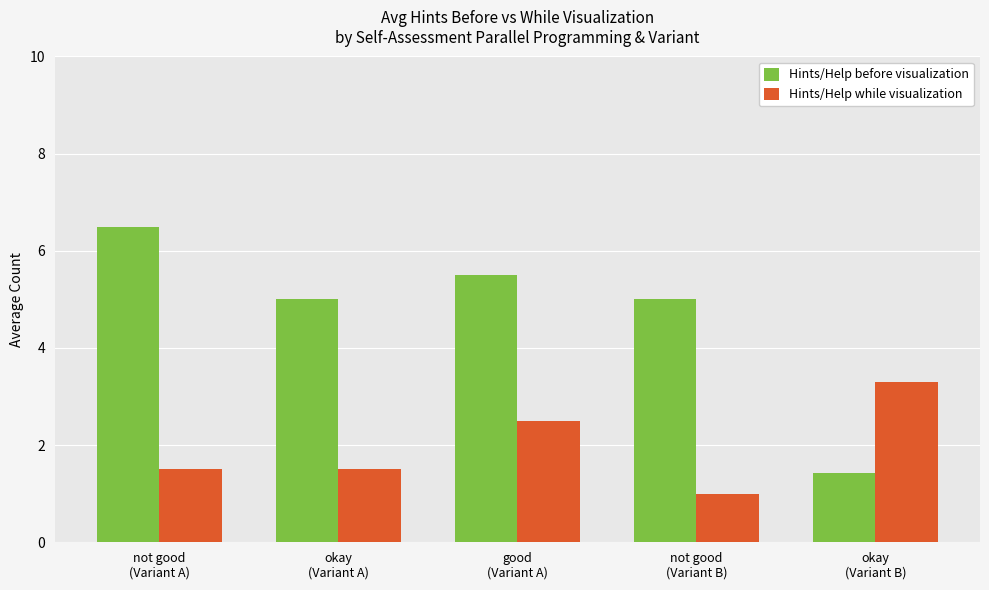

What is the average value of the Hints/Help while visualization series?

2.0